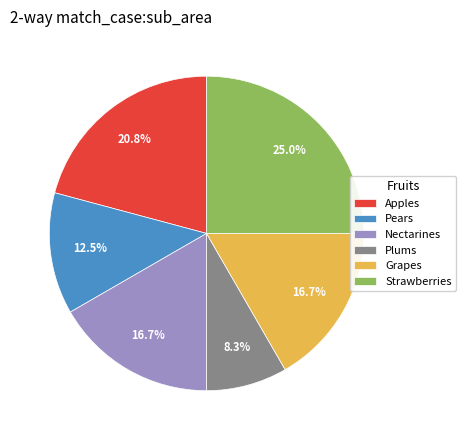

To the nearest percent, what is the difference between the Strawberries and Nectarines slice percentages?

8%